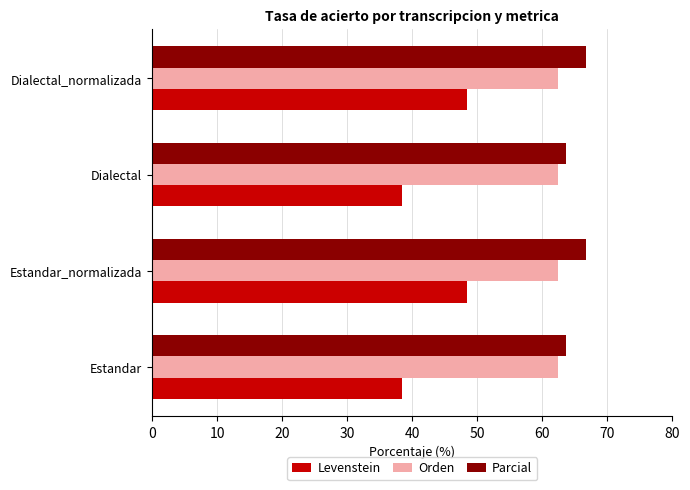

How many data points does each series have?

4